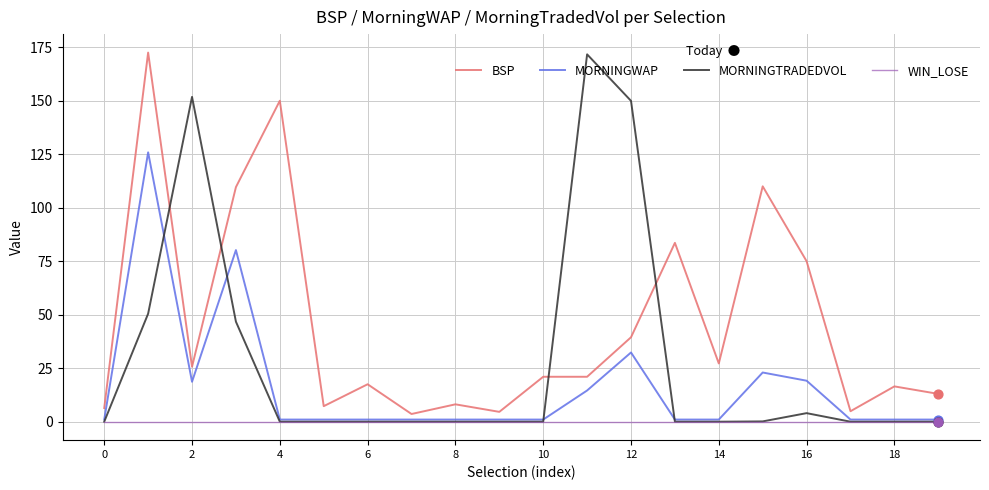

True or false: MORNINGTRADEDVOL and BSP cross at least once.

True